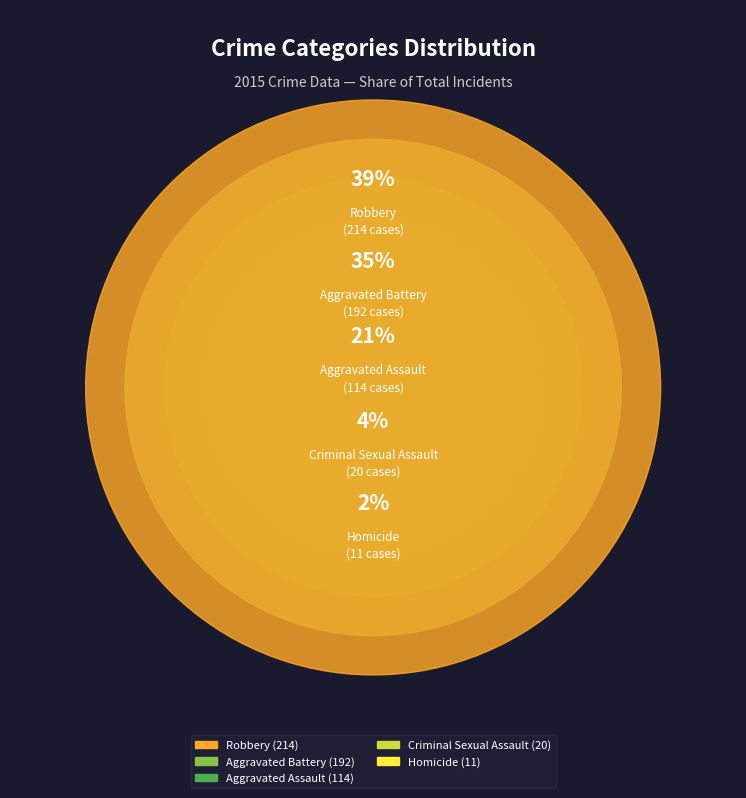

Which has a higher value, Aggravated Assault or Robbery?

Robbery